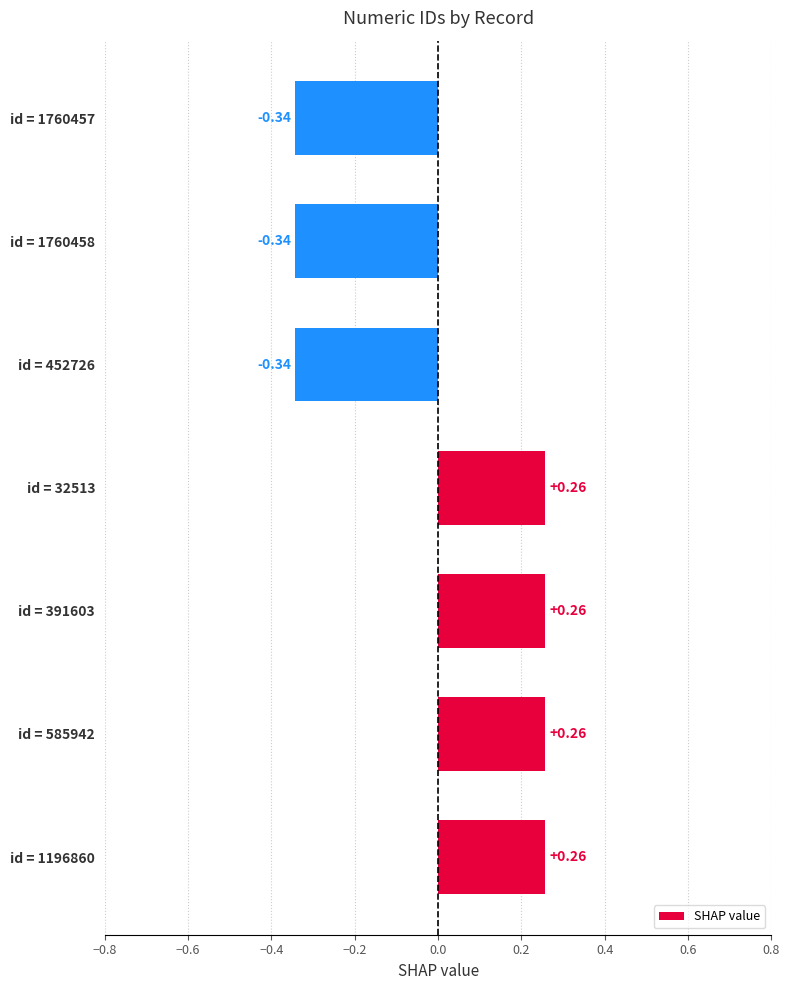

How many bars are there in total?

7